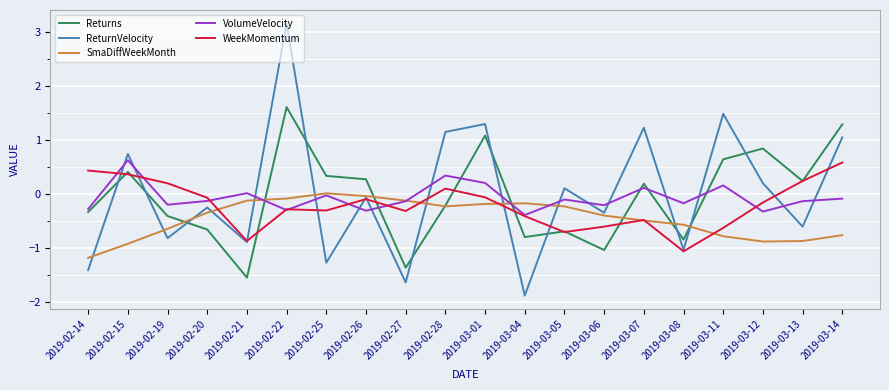

The WeekMomentum series shows -0.3 at 2019-02-22. True or false?

True